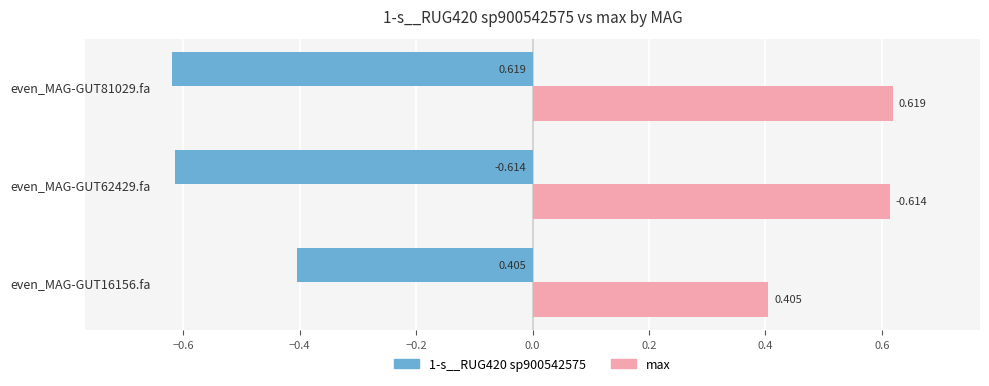

Which series has the largest total across all categories?

max